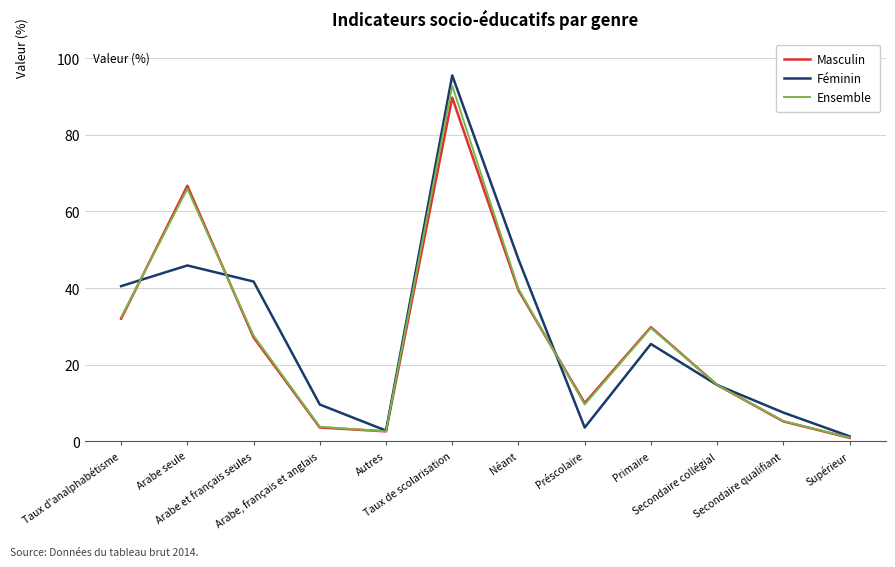

Between which two adjacent categories do Ensemble and Féminin first intersect?

Taux d'analphabétisme and Arabe seule